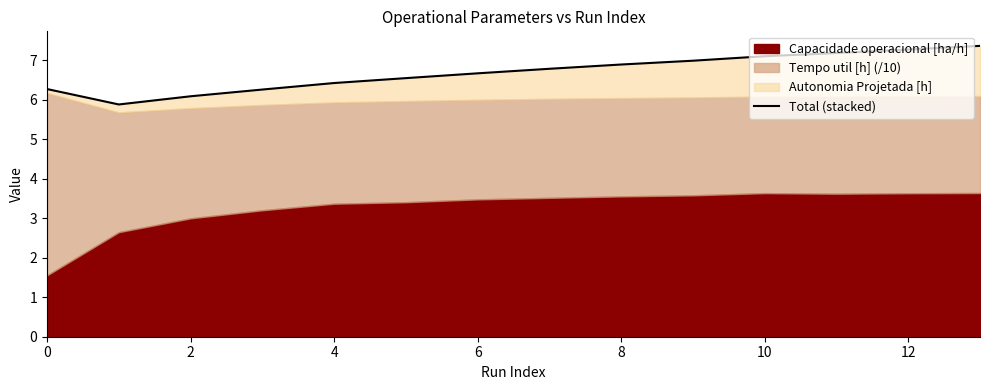

Which label corresponds to the largest value in the chart?

13